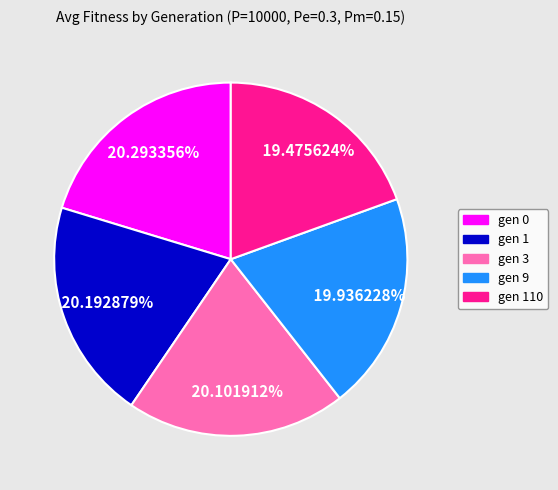

Is there a majority slice in this chart?

No